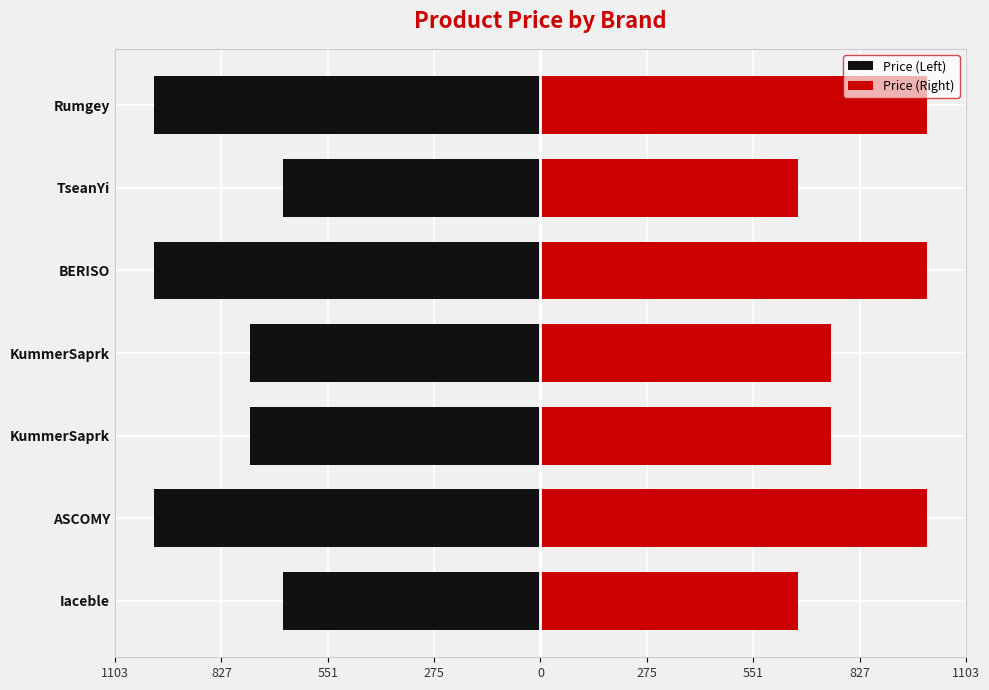

What is the difference between the highest and lowest values at KummerSaprk?

1504.4